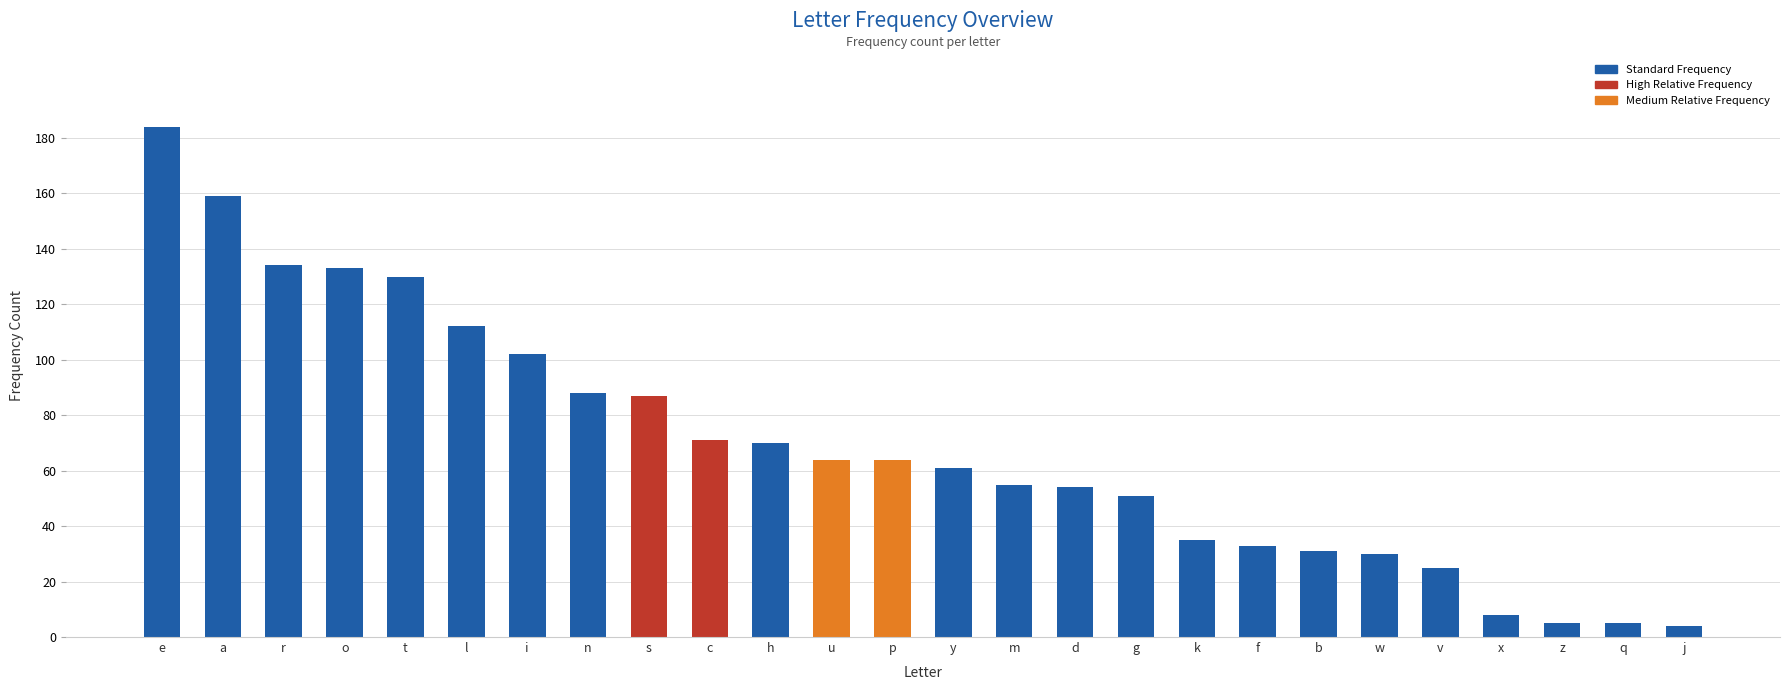

Reading left to right, extract all data points from this chart.

e=184	a=159	r=134	o=133	t=130	l=112	i=102	n=88	s=87	c=71	h=70	u=64	p=64	y=61	m=55	d=54	g=51	k=35	f=33	b=31	w=30	v=25	x=8	z=5	q=5	j=4